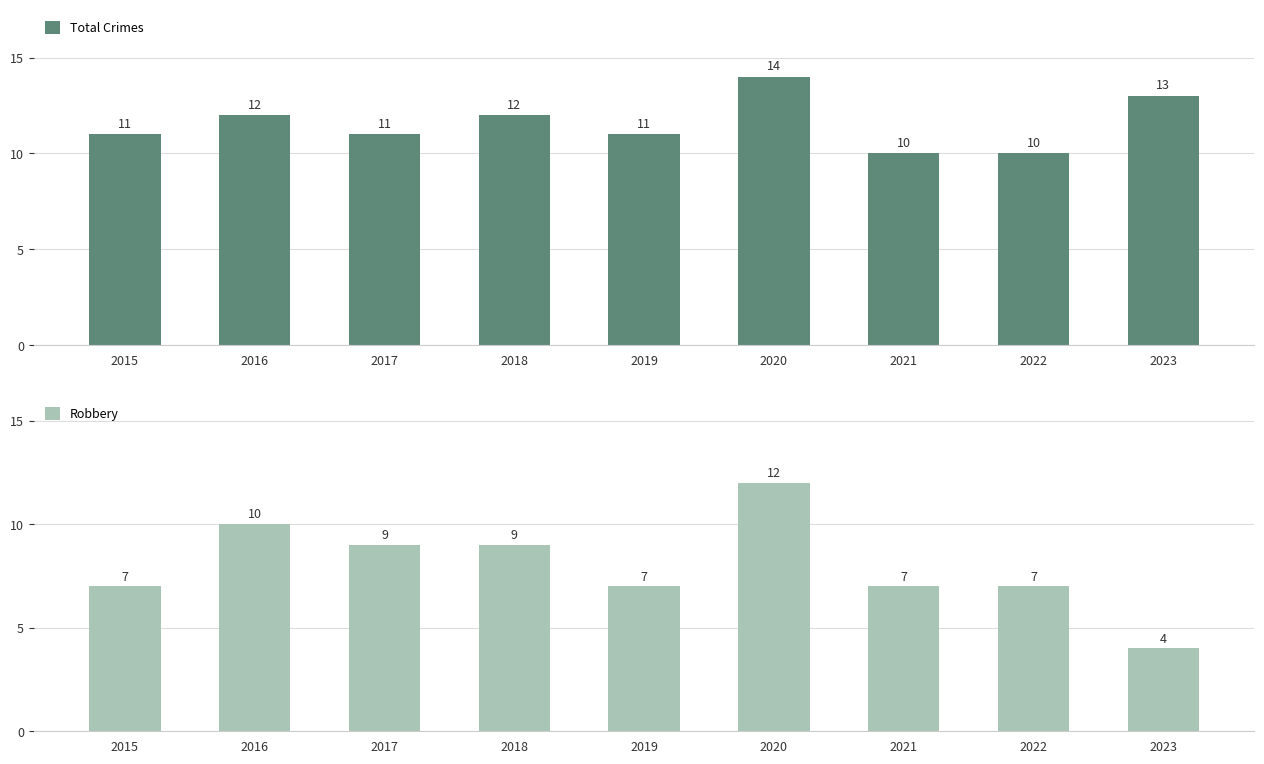

Rank the series at 2016 from highest to lowest value.

Total Crimes, Robbery